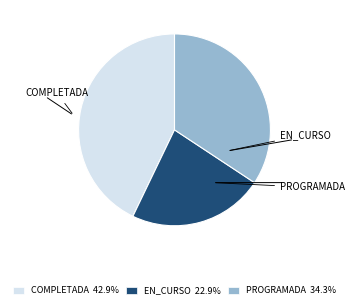

To the nearest percent, what is the combined percentage of PROGRAMADA and EN_CURSO?

57%